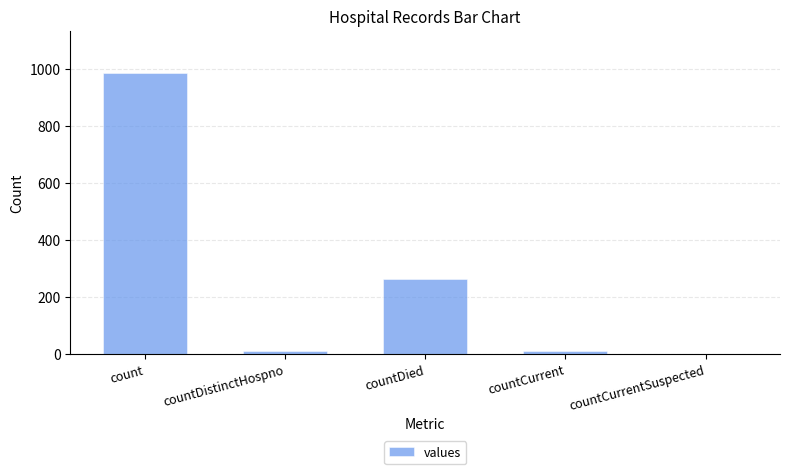

Are the bars horizontal?

No